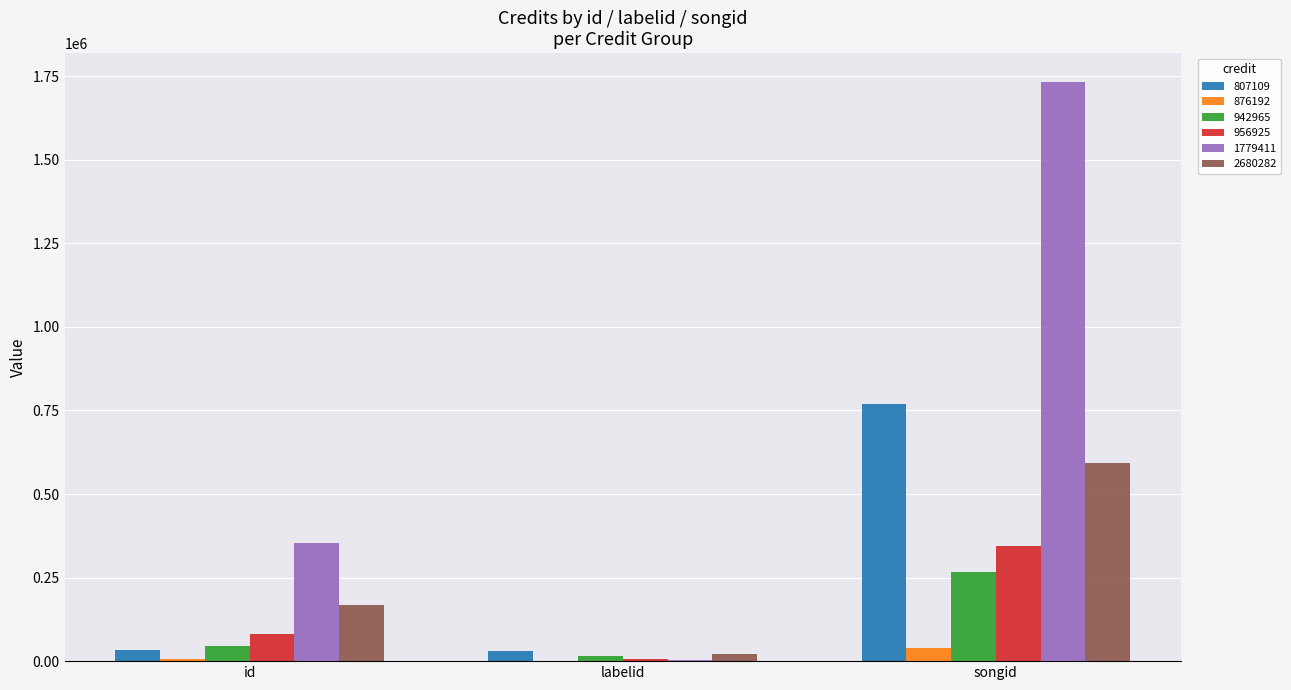

At which label is 1779411 closest to 867939?

id